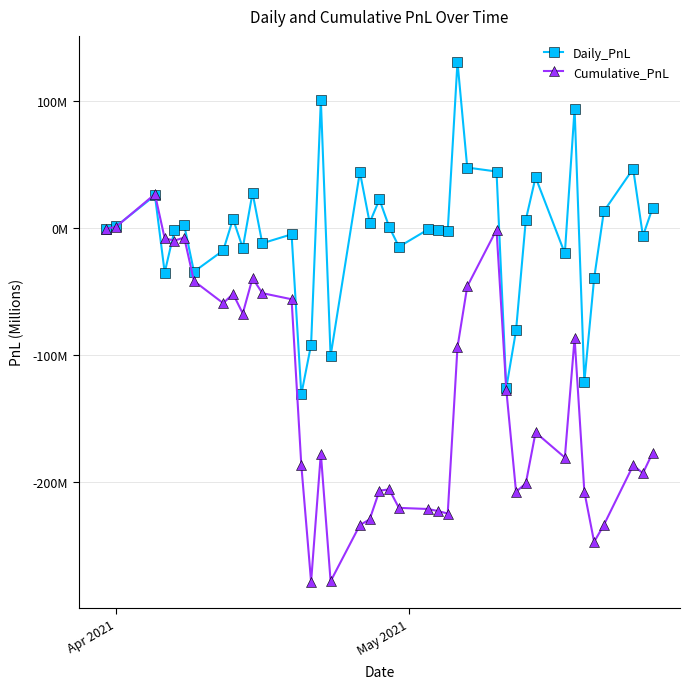

What are all the series names shown in the legend?

Daily_PnL, Cumulative_PnL